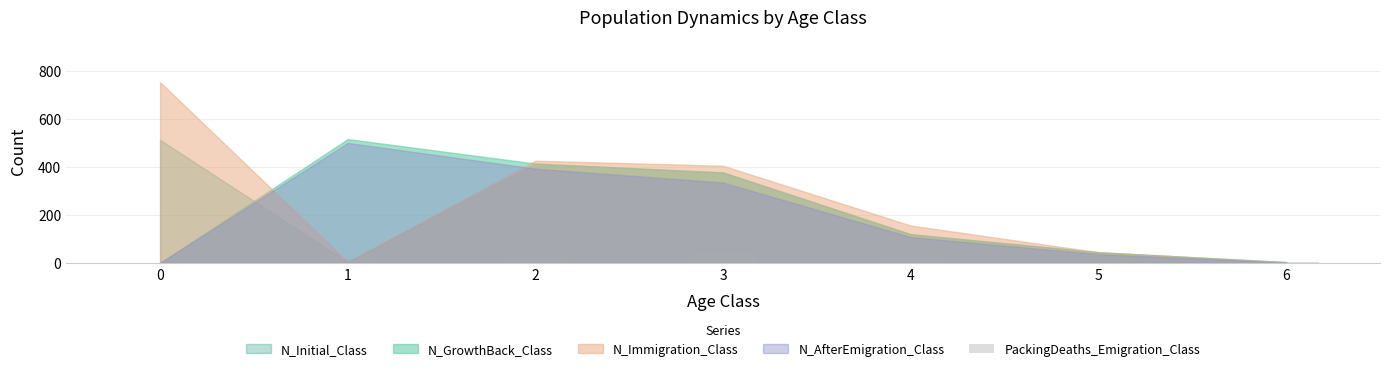

What is the difference between the values at 0 and 2?

21